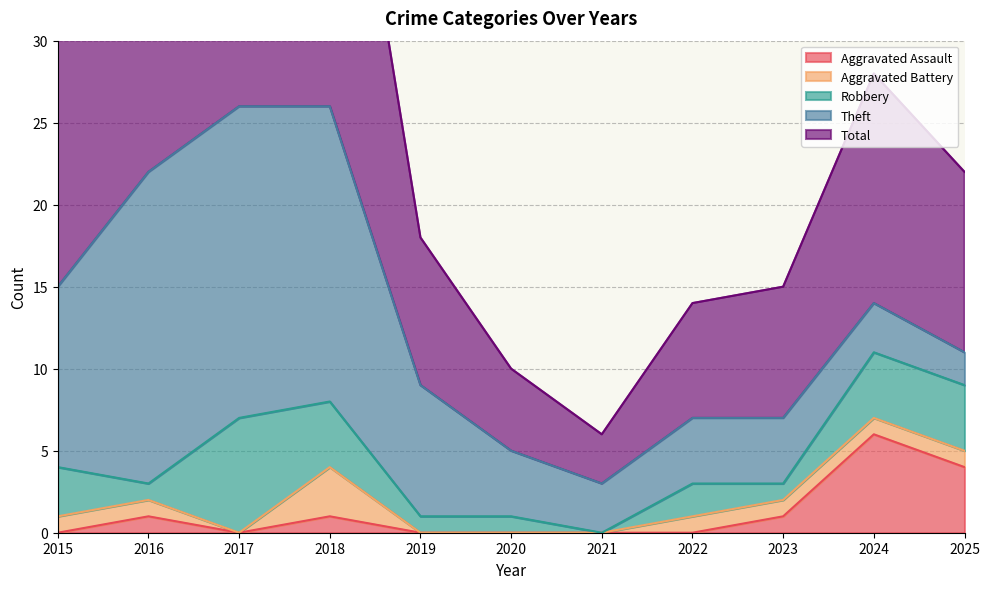

In Aggravated Assault, how many points are lower than both neighbors (excluding endpoints)?

1